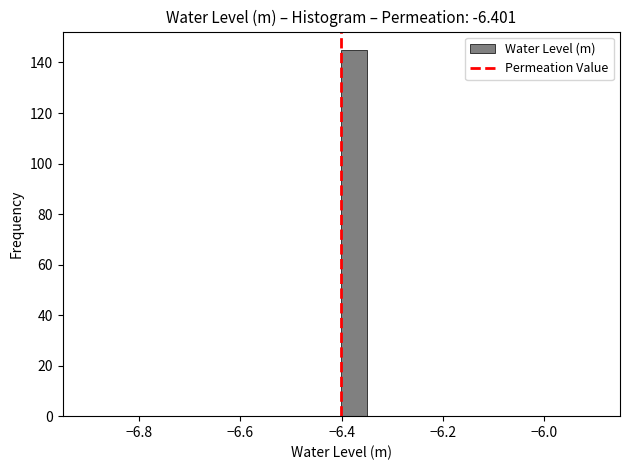

Read against the x-axis, roughly where is the centre of the tallest bar?

-6.38